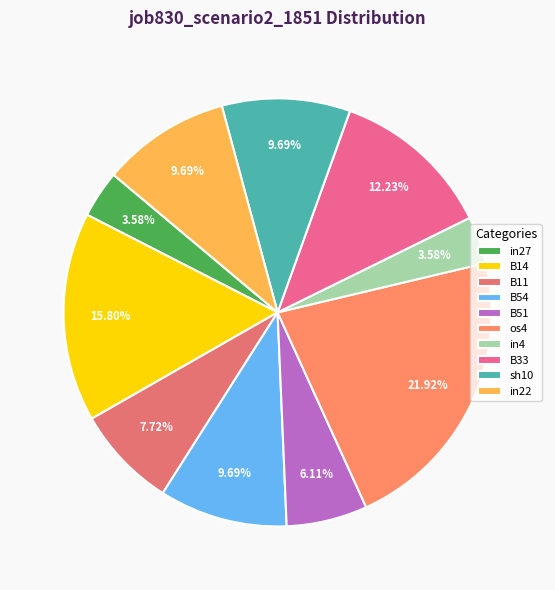

Is B11 the majority of the pie?

No